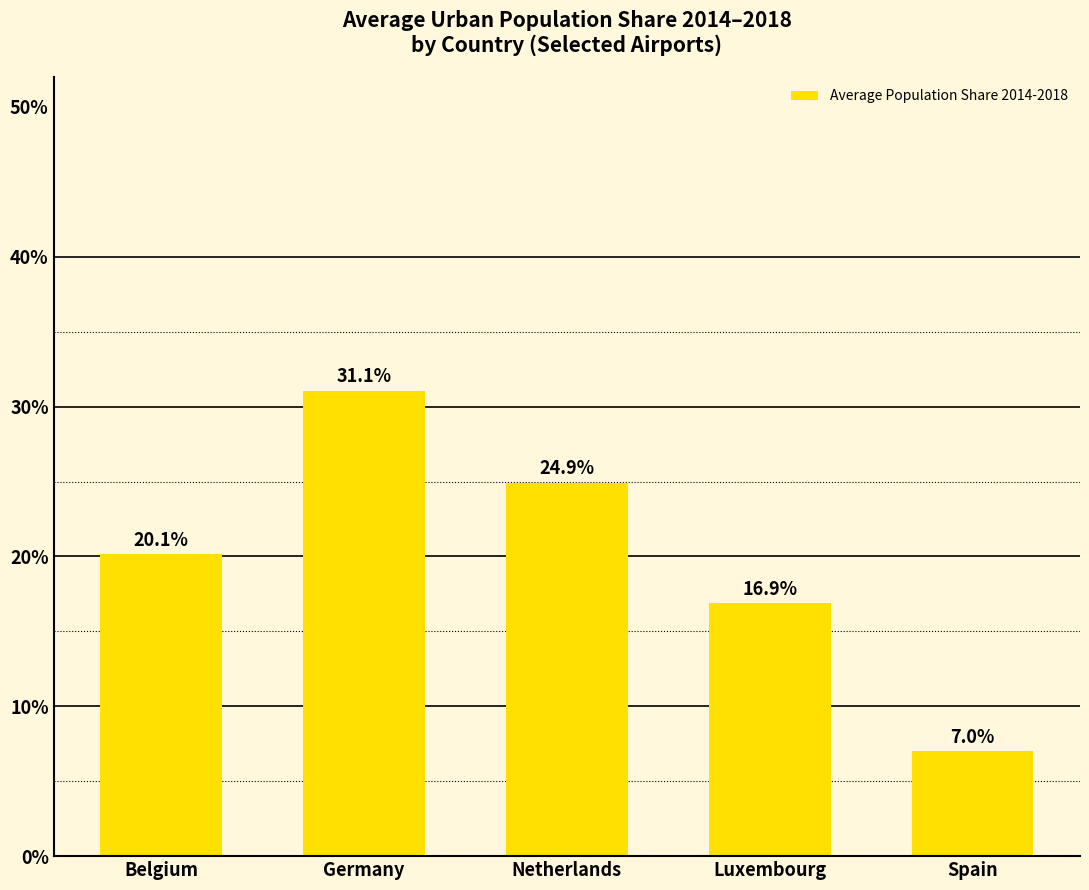

Reading left to right, transcribe all the data shown in this chart.

20.1	31.1	24.9	16.9	7.0